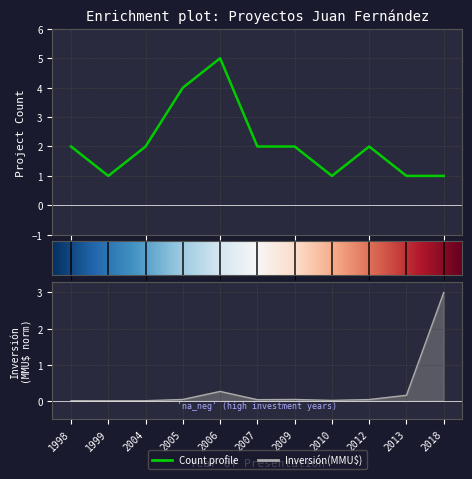

What is the difference between the maximum and minimum values in the Inversión(MMU$) series?

3.0